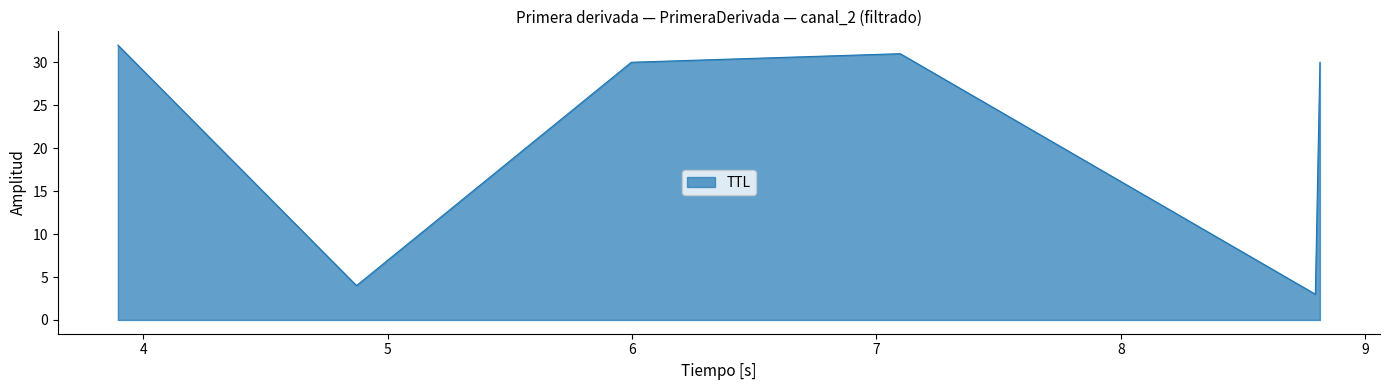

Reading left to right, list all the values displayed in this chart.

32	4	30	31	3	30